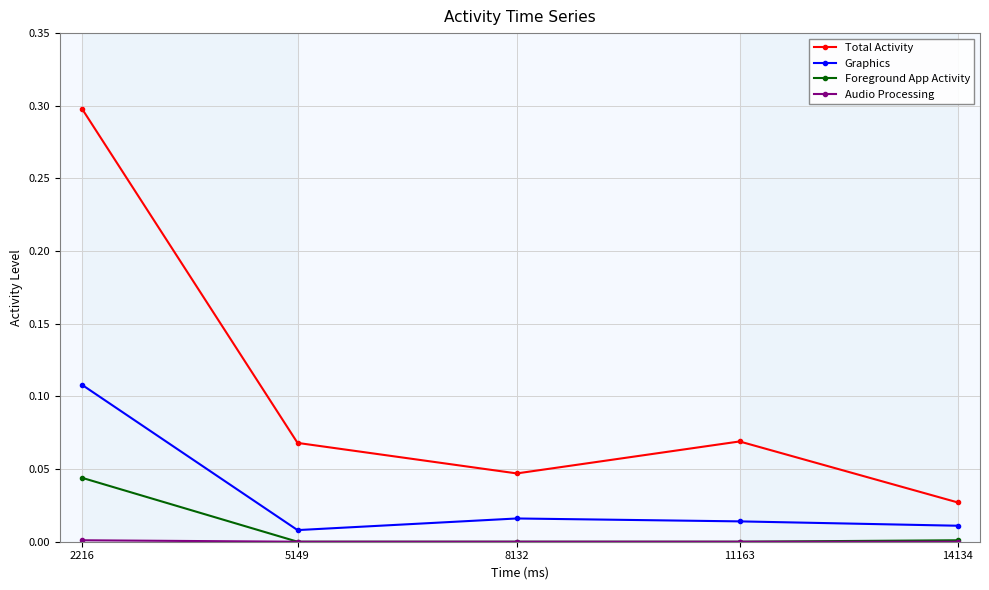

How many distinct data groups are displayed?

4